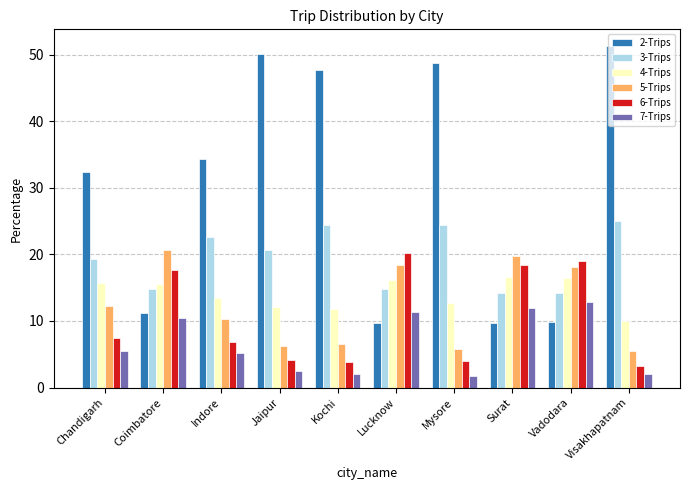

Which series changed the most between Kochi and Lucknow?

2-Trips